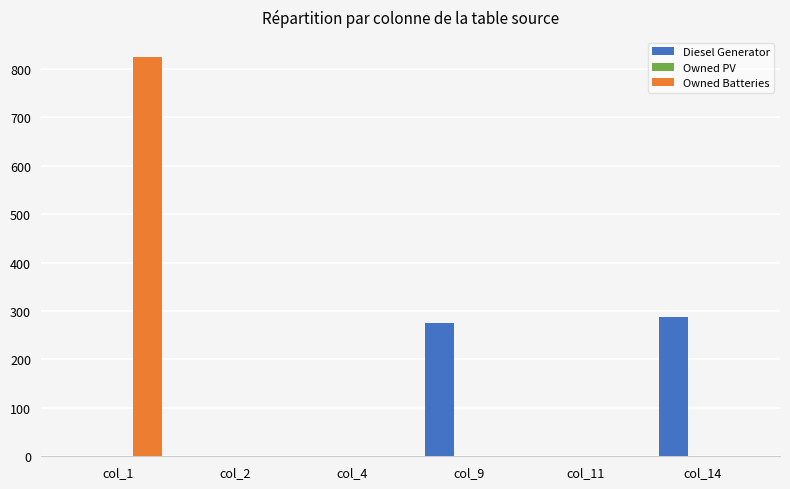

At which label does Owned Batteries reach its peak?

col_1